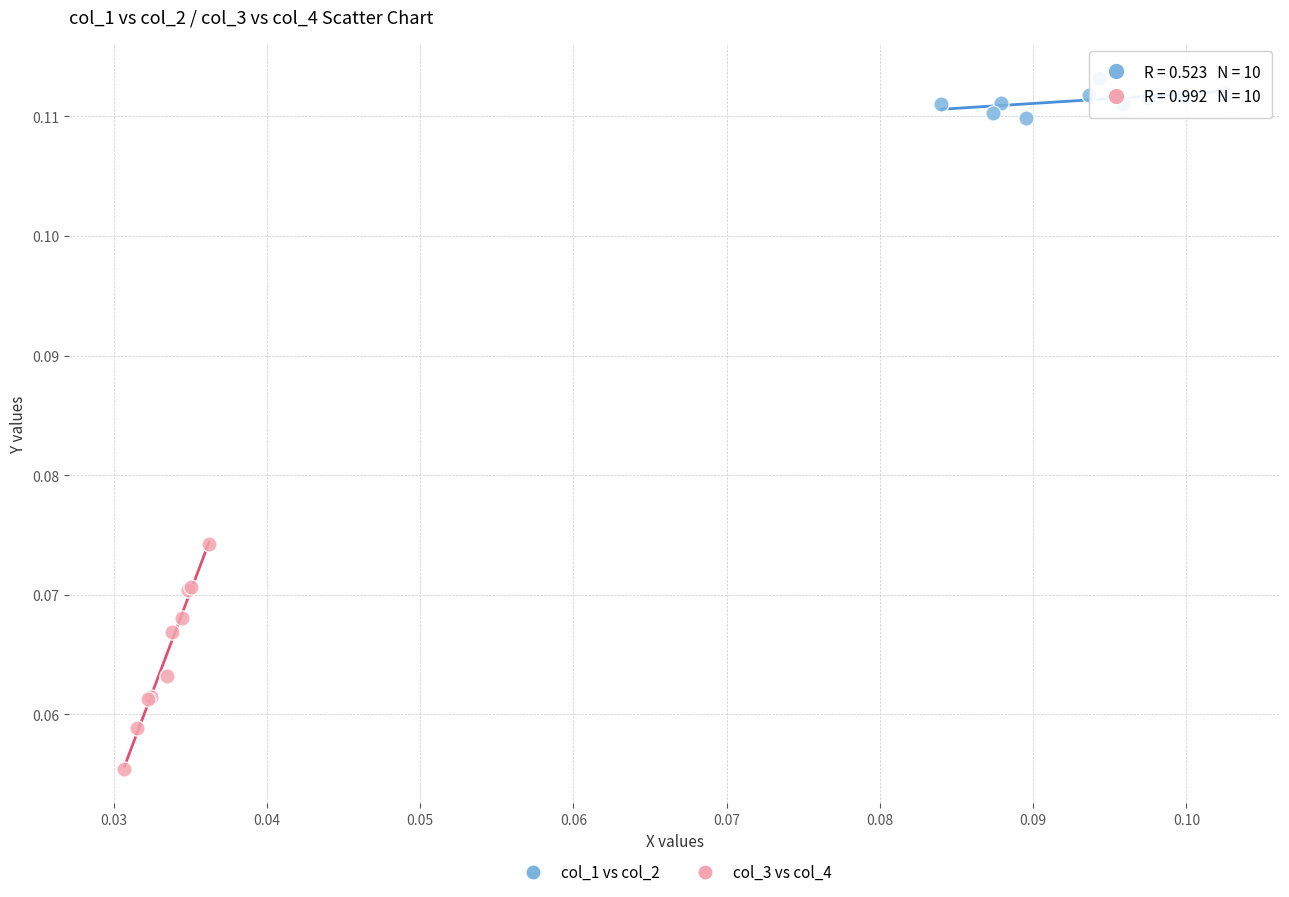

Which series reaches the minimum Y coordinate?

col_3 vs col_4